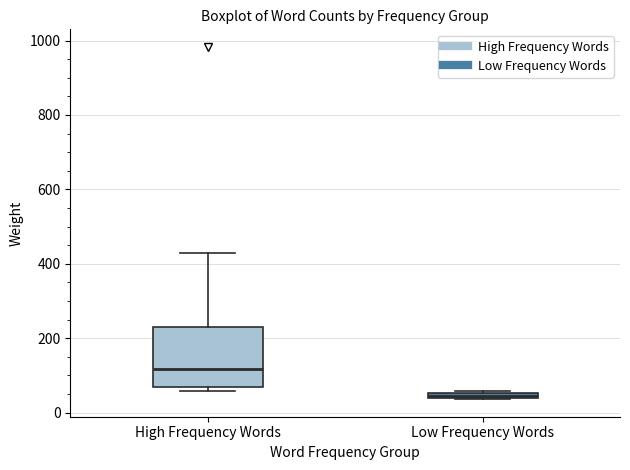

Which box's median line is the highest?

High Frequency Words